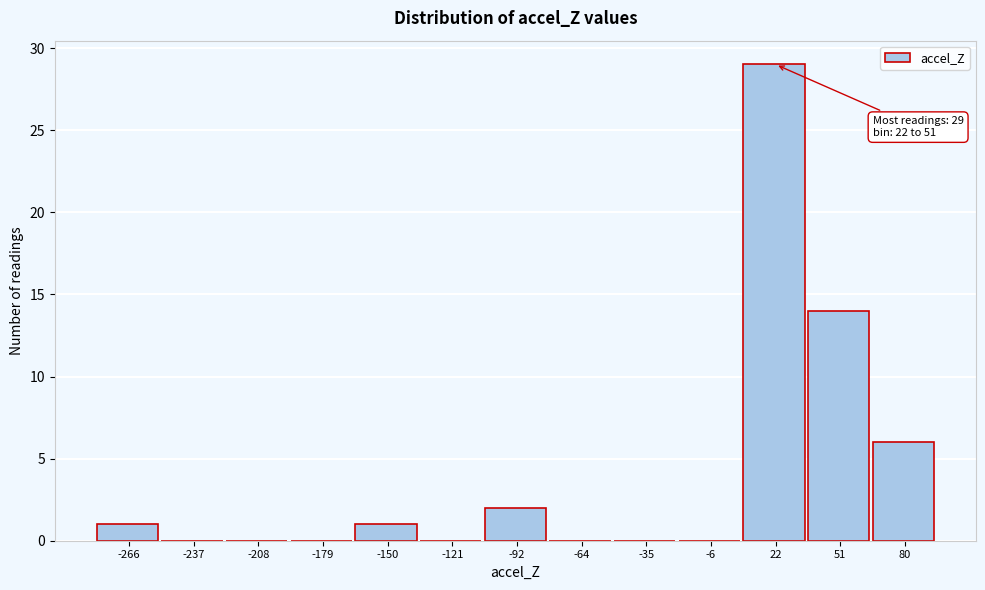

Reading left to right, what are all the values shown in this chart?

-266=1	-237=0	-208=0	-179=0	-150=1	-121=0	-92=2	-64=0	-35=0	-6=0	22=29	51=14	80=6